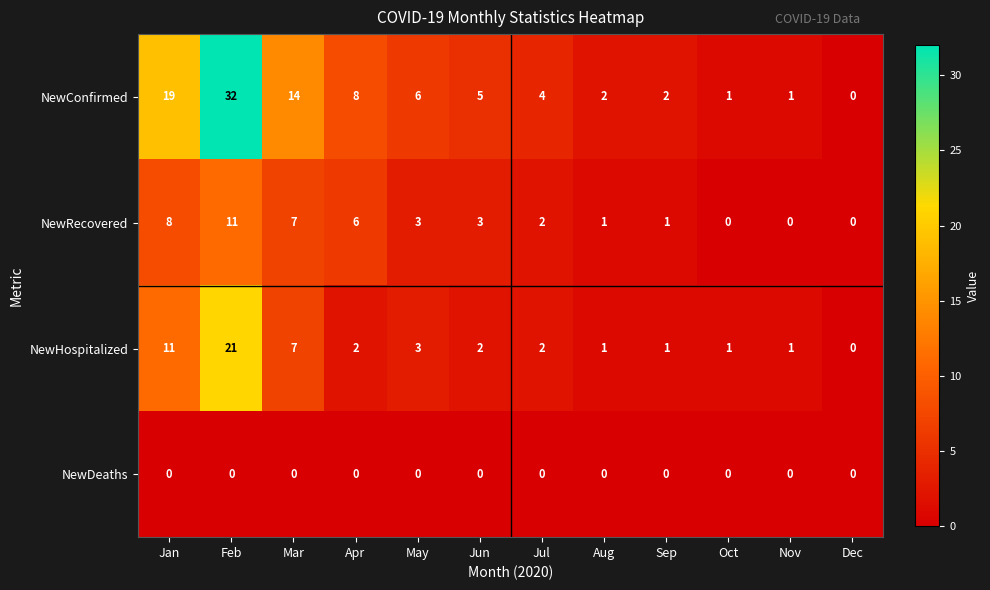

The value of NewRecovered at May is 3. True or false?

True